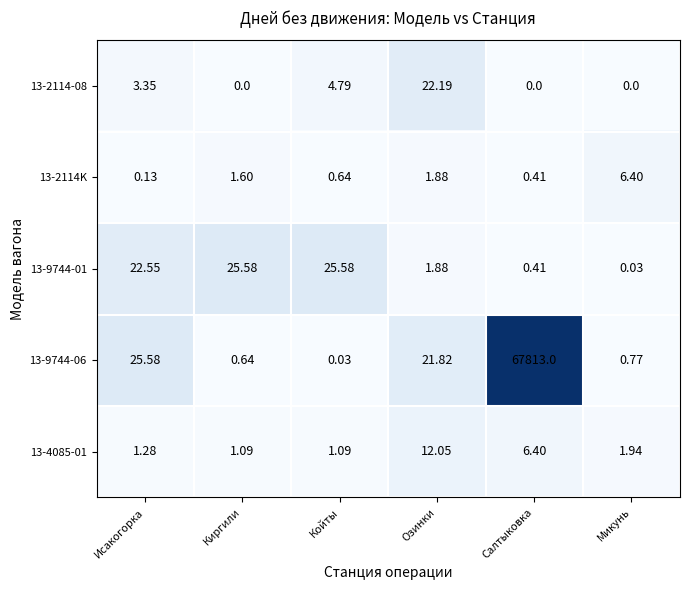

Rank the categories by 13-9744-06 value from lowest to highest.

Койты, Киргили, Микунь, Озинки, Исакогорка, Салтыковка